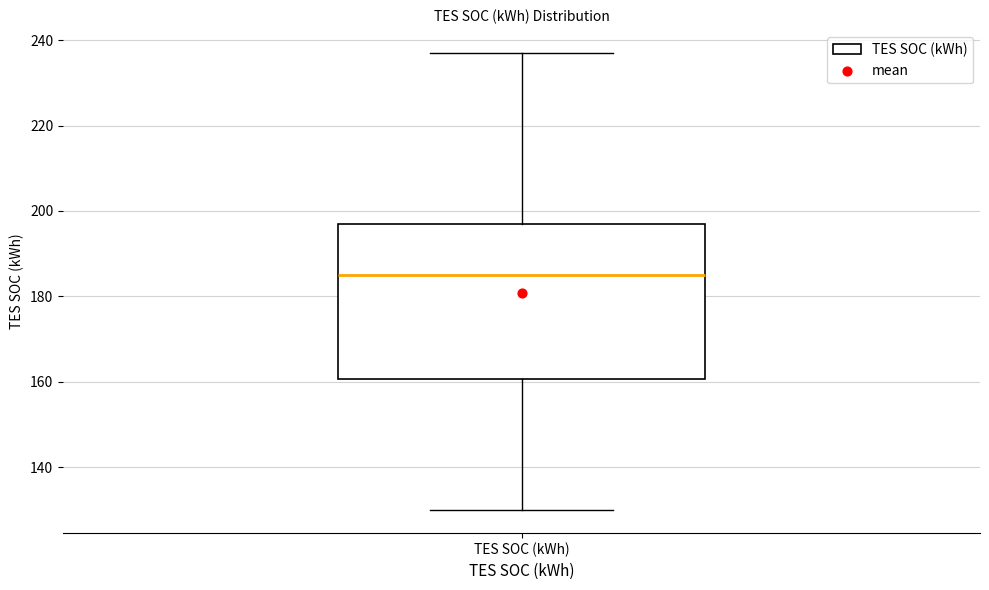

Read this box plot against the y-axis: the position of the median line, the range covered by the box, and the ends of both whiskers. The values are not printed on the chart, so give them approximately, as read against the axis.

median 184, box 160 to 196, whiskers 130 to 238